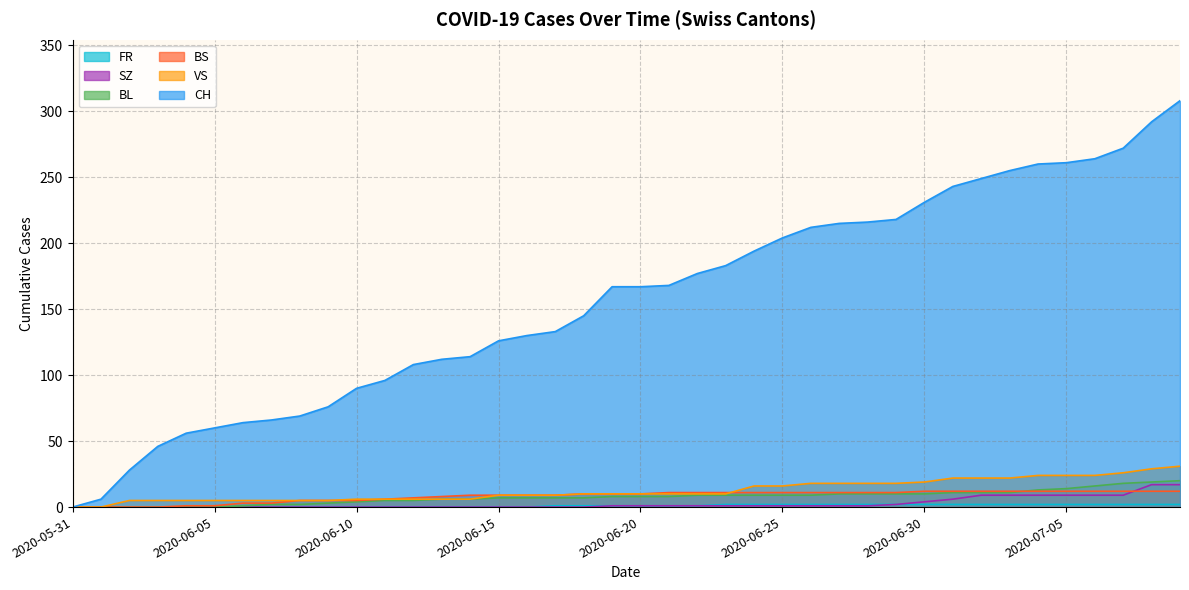

Reading left to right, extract all data points from this chart.

CH: 2020-05-31=0	2020-06-01=6	2020-06-02=28	2020-06-03=46	2020-06-04=56	2020-06-05=60	2020-06-06=64	2020-06-07=66	2020-06-08=69	2020-06-09=76	2020-06-10=90	2020-06-11=96	2020-06-12=108	2020-06-13=112	2020-06-14=114	2020-06-15=126	2020-06-16=130	2020-06-17=133	2020-06-18=145	2020-06-19=167	2020-06-20=167	2020-06-21=168	2020-06-22=177	2020-06-23=183	2020-06-24=194	2020-06-25=204	2020-06-26=212	2020-06-27=215	2020-06-28=216	2020-06-29=218	2020-06-30=231	2020-07-01=243	2020-07-02=249	2020-07-03=255	2020-07-04=260	2020-07-05=261	2020-07-06=264	2020-07-07=272	2020-07-08=292	2020-07-09=308
BS: 2020-05-31=0	2020-06-01=0	2020-06-02=0	2020-06-03=0	2020-06-04=1	2020-06-05=1	2020-06-06=3	2020-06-07=3	2020-06-08=5	2020-06-09=5	2020-06-10=5	2020-06-11=6	2020-06-12=7	2020-06-13=8	2020-06-14=9	2020-06-15=9	2020-06-16=9	2020-06-17=9	2020-06-18=10	2020-06-19=10	2020-06-20=10	2020-06-21=11	2020-06-22=11	2020-06-23=11	2020-06-24=11	2020-06-25=11	2020-06-26=11	2020-06-27=11	2020-06-28=11	2020-06-29=11	2020-06-30=12	2020-07-01=12	2020-07-02=12	2020-07-03=12	2020-07-04=12	2020-07-05=12	2020-07-06=12	2020-07-07=12	2020-07-08=12	2020-07-09=12
BL: 2020-05-31=0	2020-06-01=0	2020-06-02=0	2020-06-03=0	2020-06-04=0	2020-06-05=0	2020-06-06=1	2020-06-07=2	2020-06-08=2	2020-06-09=3	2020-06-10=4	2020-06-11=5	2020-06-12=5	2020-06-13=6	2020-06-14=6	2020-06-15=7	2020-06-16=7	2020-06-17=7	2020-06-18=7	2020-06-19=8	2020-06-20=8	2020-06-21=8	2020-06-22=9	2020-06-23=9	2020-06-24=9	2020-06-25=9	2020-06-26=9	2020-06-27=10	2020-06-28=10	2020-06-29=10	2020-06-30=10	2020-07-01=11	2020-07-02=11	2020-07-03=11	2020-07-04=13	2020-07-05=14	2020-07-06=16	2020-07-07=18	2020-07-08=19	2020-07-09=20
SZ: 2020-05-31=0	2020-06-01=0	2020-06-02=0	2020-06-03=0	2020-06-04=0	2020-06-05=0	2020-06-06=0	2020-06-07=0	2020-06-08=0	2020-06-09=0	2020-06-10=0	2020-06-11=0	2020-06-12=0	2020-06-13=0	2020-06-14=0	2020-06-15=0	2020-06-16=0	2020-06-17=0	2020-06-18=0	2020-06-19=1	2020-06-20=1	2020-06-21=1	2020-06-22=1	2020-06-23=1	2020-06-24=1	2020-06-25=1	2020-06-26=1	2020-06-27=1	2020-06-28=1	2020-06-29=2	2020-06-30=4	2020-07-01=6	2020-07-02=9	2020-07-03=9	2020-07-04=9	2020-07-05=9	2020-07-06=9	2020-07-07=9	2020-07-08=17	2020-07-09=17
VS: 2020-05-31=0	2020-06-01=0	2020-06-02=5	2020-06-03=5	2020-06-04=5	2020-06-05=5	2020-06-06=5	2020-06-07=5	2020-06-08=5	2020-06-09=5	2020-06-10=6	2020-06-11=6	2020-06-12=6	2020-06-13=6	2020-06-14=6	2020-06-15=9	2020-06-16=9	2020-06-17=9	2020-06-18=10	2020-06-19=10	2020-06-20=10	2020-06-21=10	2020-06-22=10	2020-06-23=10	2020-06-24=16	2020-06-25=16	2020-06-26=18	2020-06-27=18	2020-06-28=18	2020-06-29=18	2020-06-30=19	2020-07-01=22	2020-07-02=22	2020-07-03=22	2020-07-04=24	2020-07-05=24	2020-07-06=24	2020-07-07=26	2020-07-08=29	2020-07-09=31
FR: 2020-05-31=0	2020-06-01=0	2020-06-02=0	2020-06-03=0	2020-06-04=0	2020-06-05=0	2020-06-06=0	2020-06-07=0	2020-06-08=0	2020-06-09=0	2020-06-10=0	2020-06-11=0	2020-06-12=0	2020-06-13=0	2020-06-14=0	2020-06-15=0	2020-06-16=0	2020-06-17=1	2020-06-18=1	2020-06-19=1	2020-06-20=1	2020-06-21=1	2020-06-22=1	2020-06-23=2	2020-06-24=2	2020-06-25=2	2020-06-26=2	2020-06-27=2	2020-06-28=2	2020-06-29=2	2020-06-30=2	2020-07-01=2	2020-07-02=2	2020-07-03=2	2020-07-04=2	2020-07-05=2	2020-07-06=2	2020-07-07=2	2020-07-08=2	2020-07-09=2